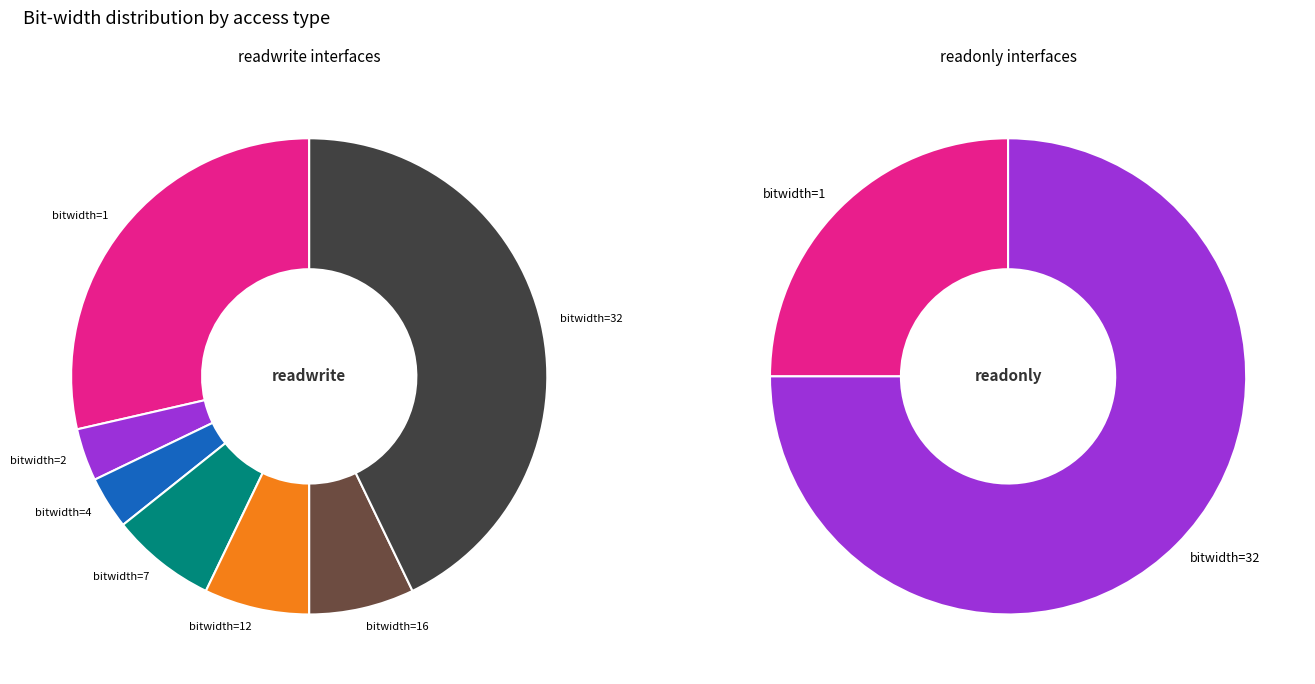

What percentage is the 7 slice, to the nearest percent?

7%